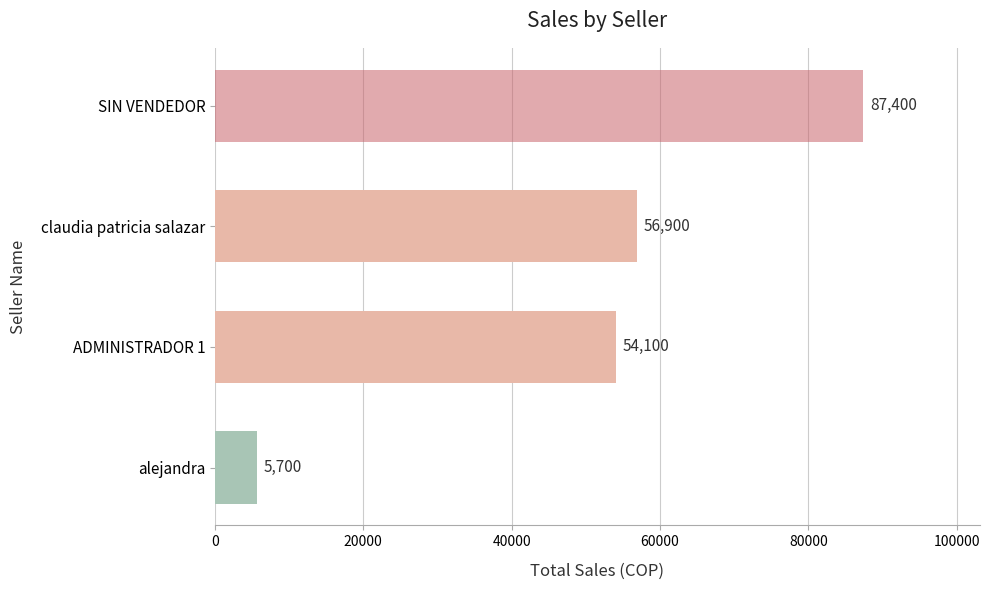

Which label corresponds to the largest value in the chart?

SIN VENDEDOR